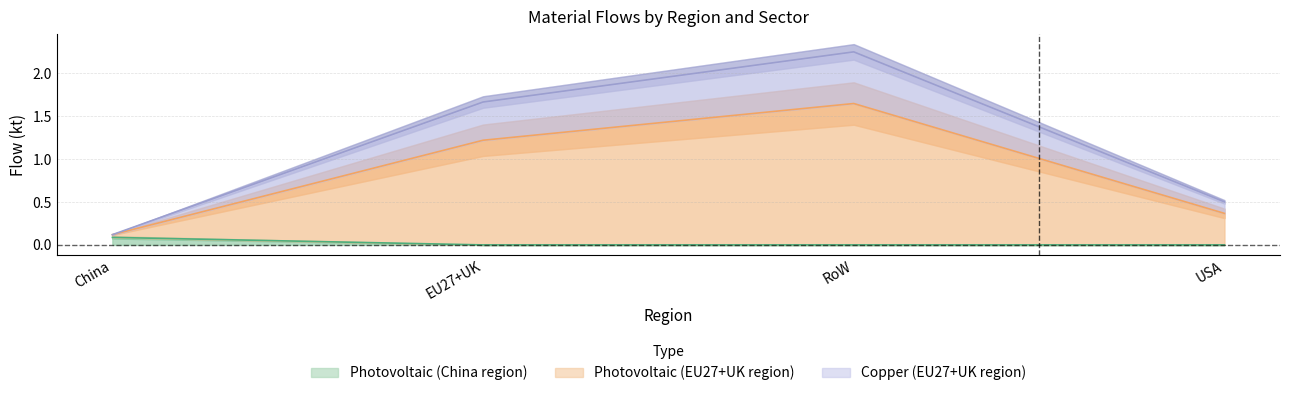

True or false: Photovoltaic plants (EU27+UK) and Photovoltaic plants (RoW) cross at least once.

False